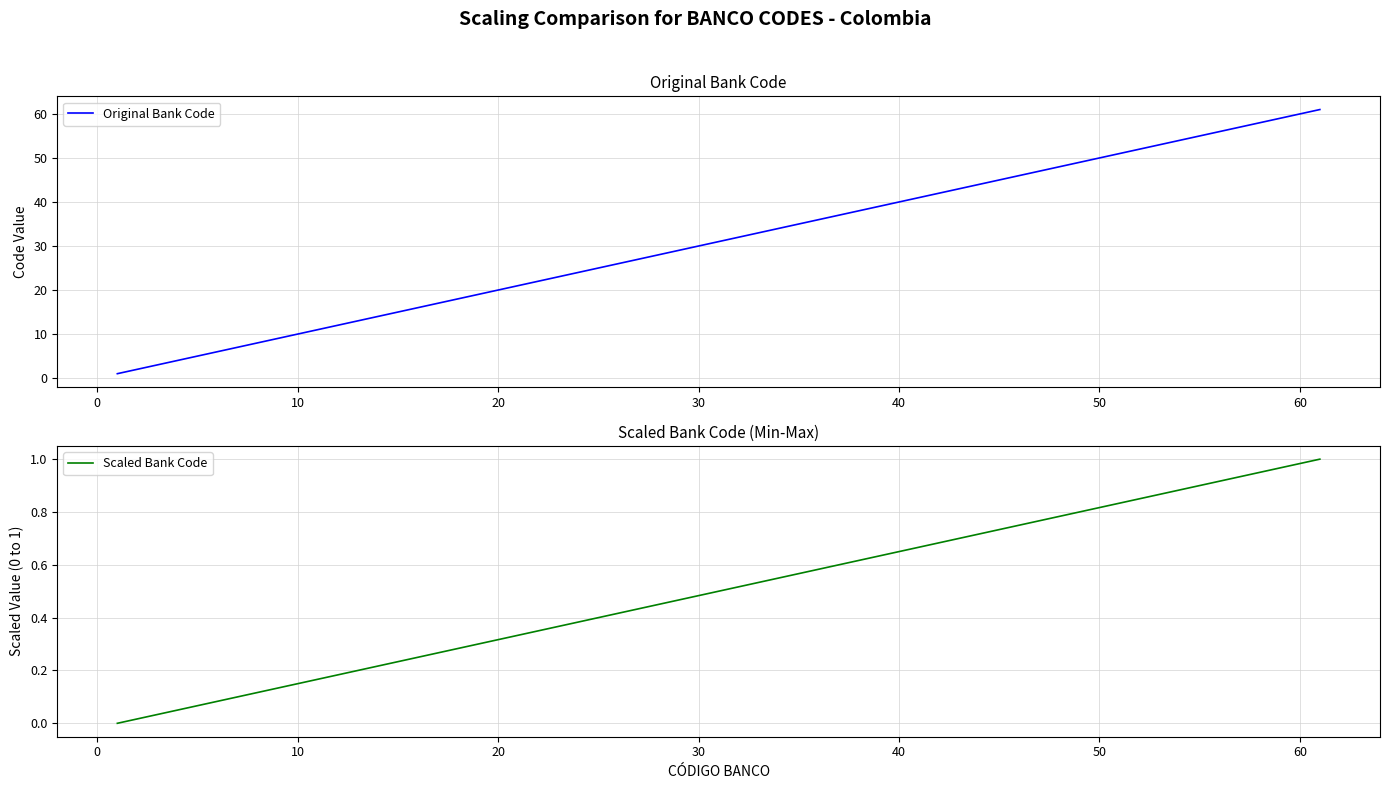

Is it true that Original Bank Code equals 60 at 60?

True